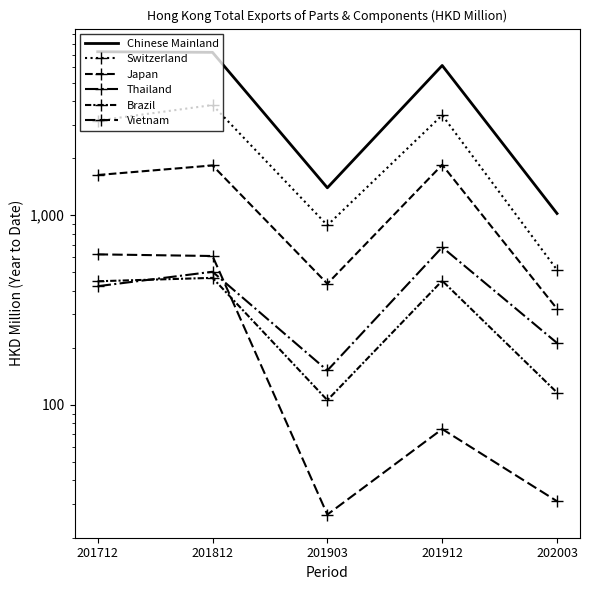

True or false: Japan has more than 1 interior local peaks.

True